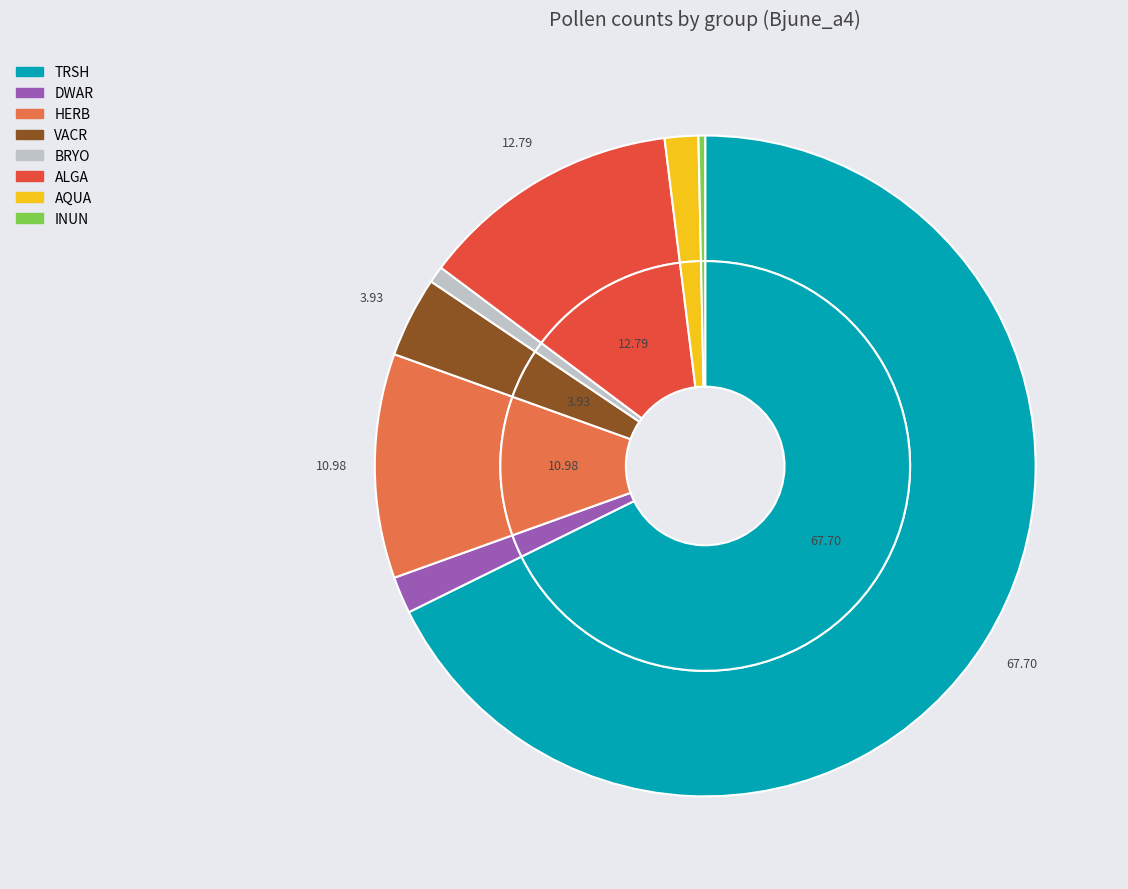

Which category has the biggest portion of the pie?

TRSH